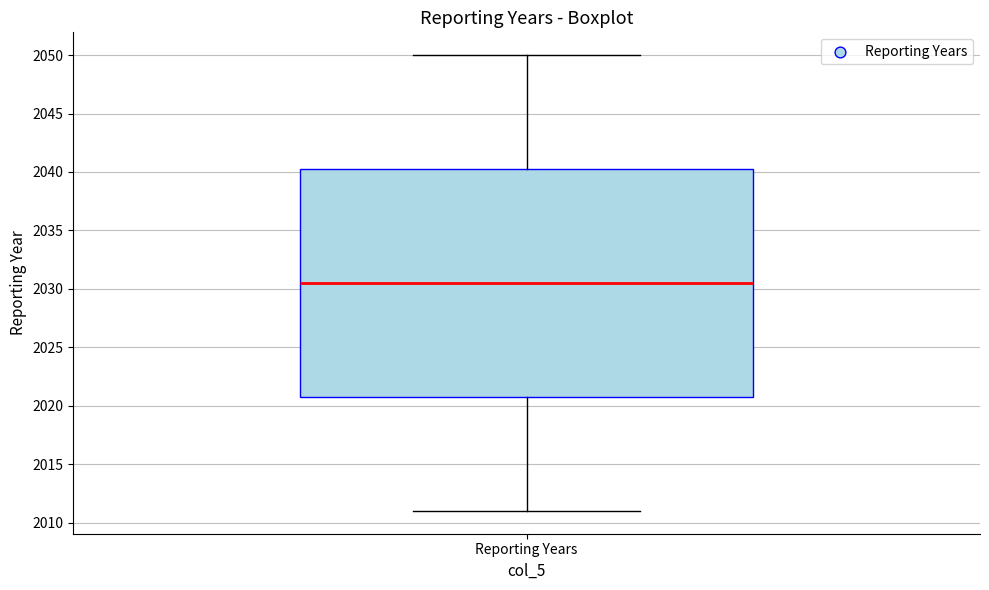

Read this box plot against the y-axis: the position of the median line, the range covered by the box, and the ends of both whiskers. The values are not printed on the chart, so give them approximately, as read against the axis.

median 2030.5, box 2021.0 to 2040.5, whiskers 2011.0 to 2050.0